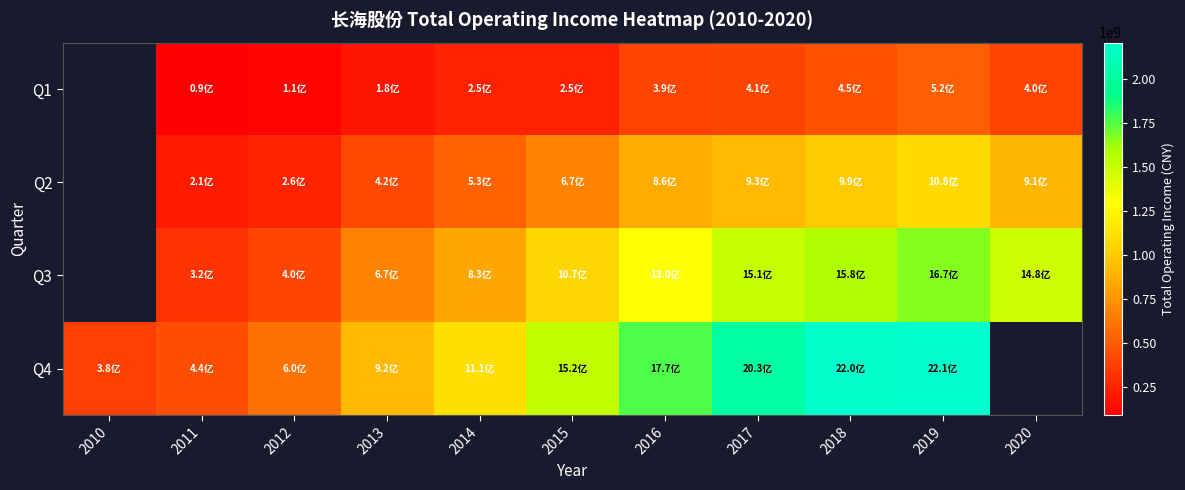

At which category does the chart reach its minimum across all series?

2011